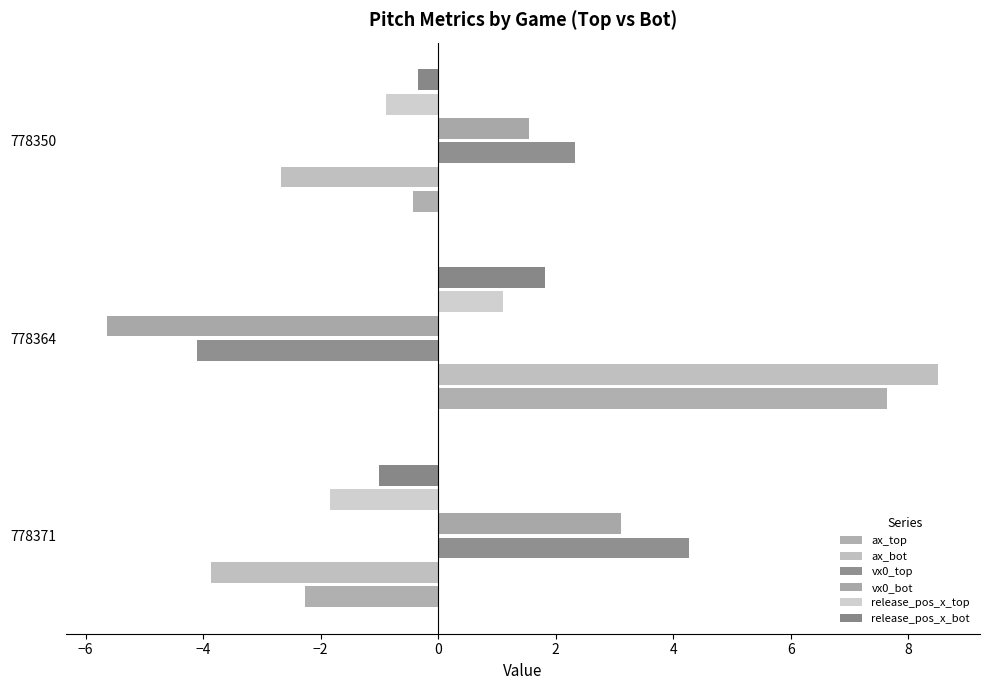

What is the highest value of the ax_bot series?

8.5